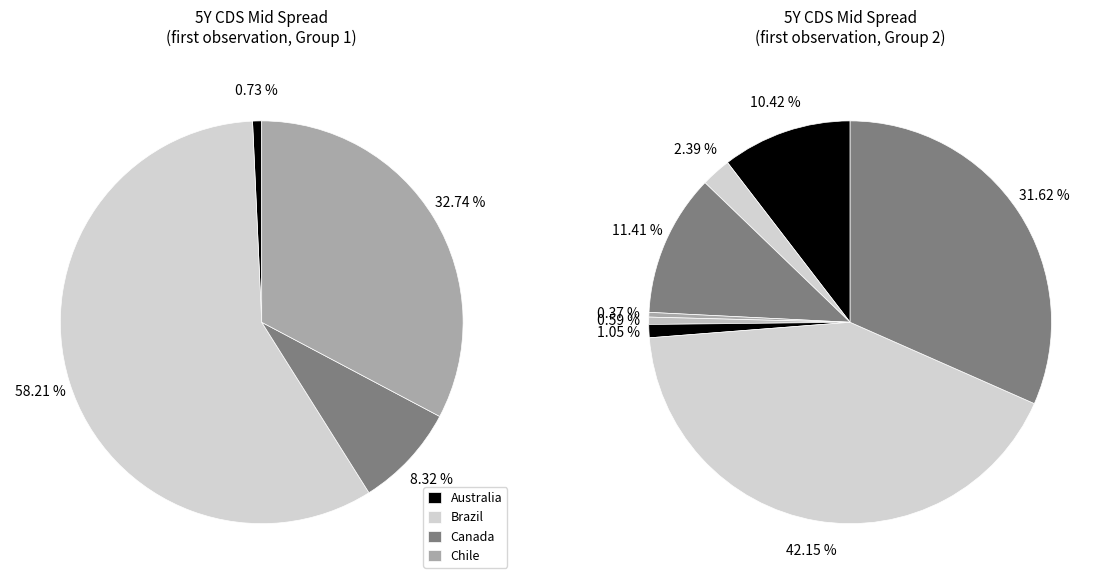

Do Chile and China together represent more than half of the pie?

No